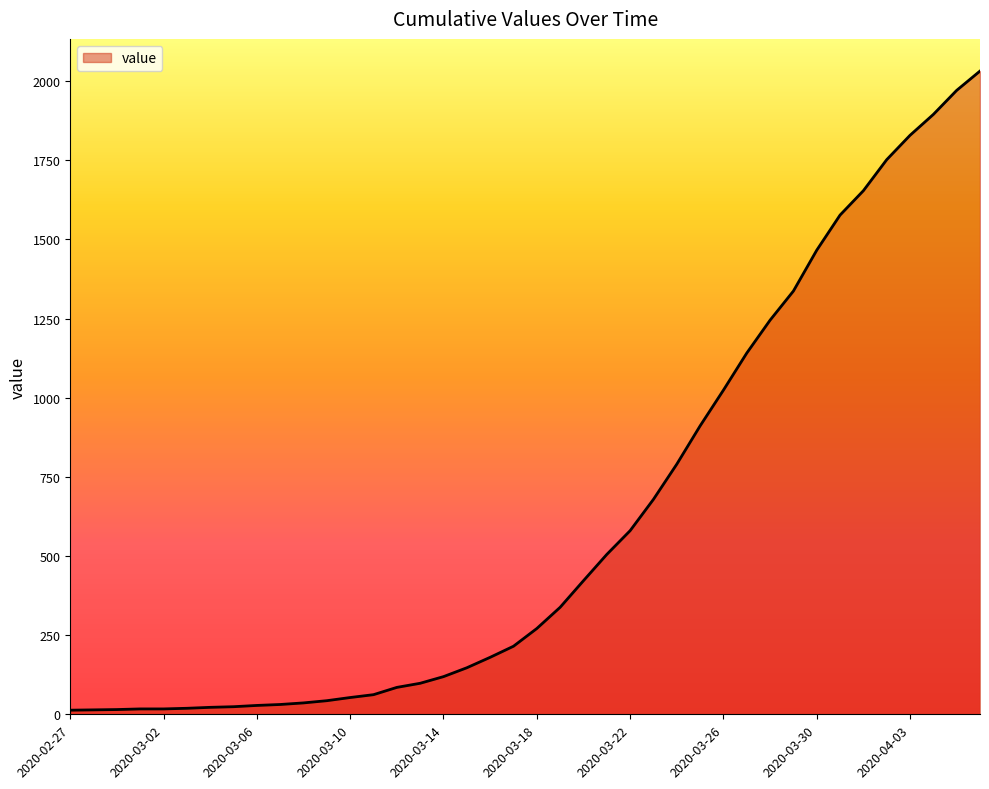

What is the sum of all values?

24657